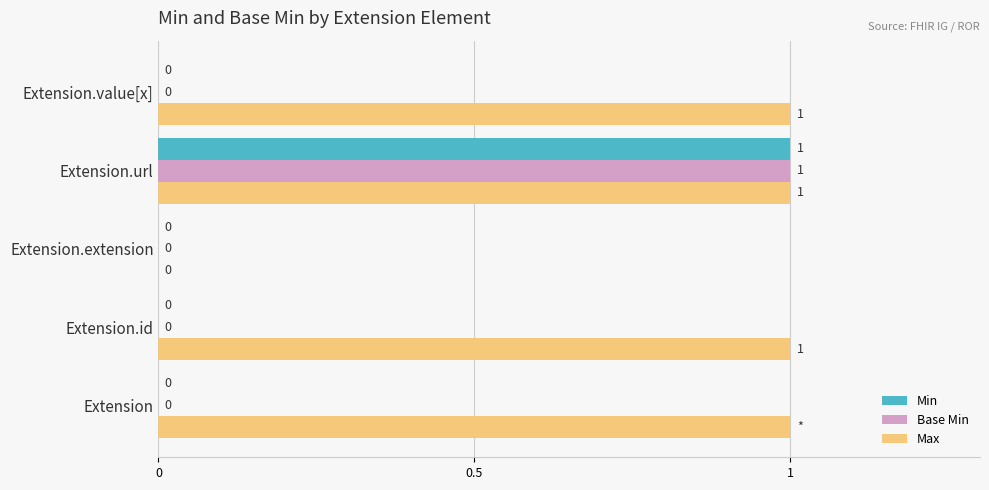

What is the sum of all Max values?

4